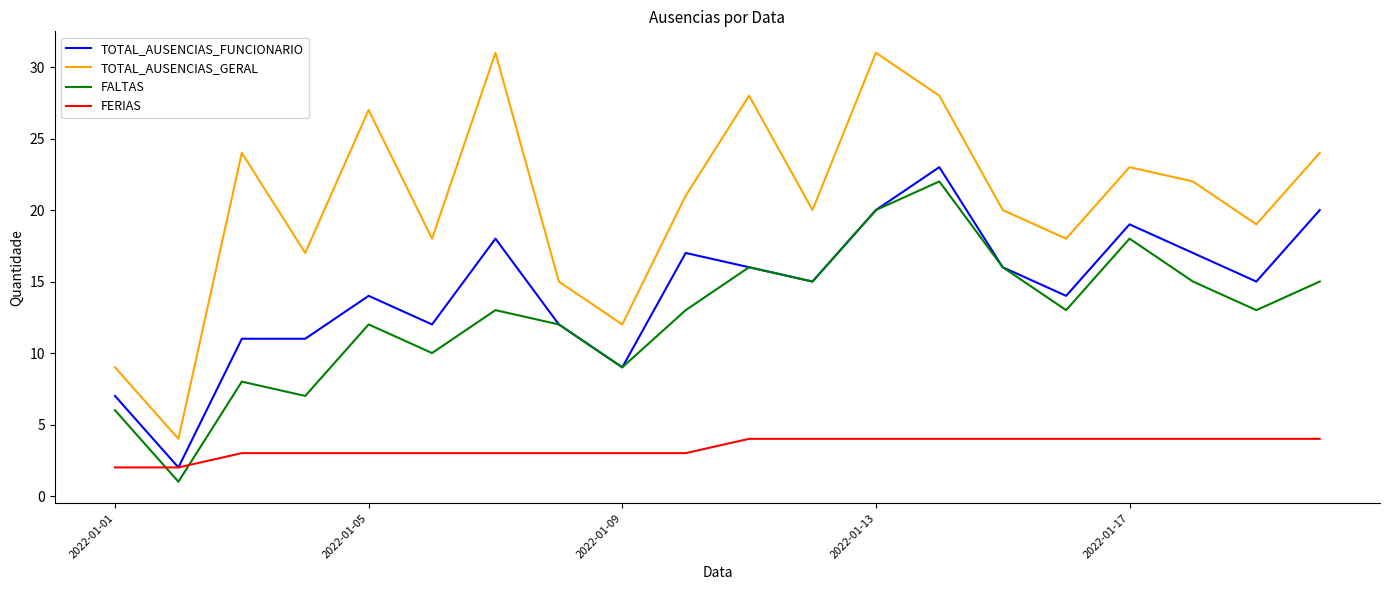

True or false: TOTAL_AUSENCIAS_FUNCIONARIO and TOTAL_AUSENCIAS_GERAL cross at least once.

False